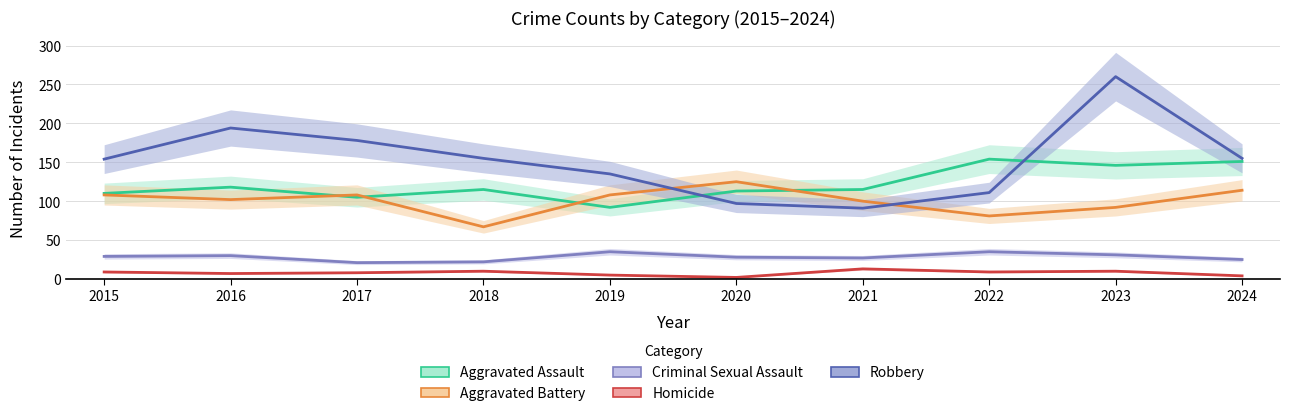

True or false: Aggravated Assault has a value of 115 at 2018.

True